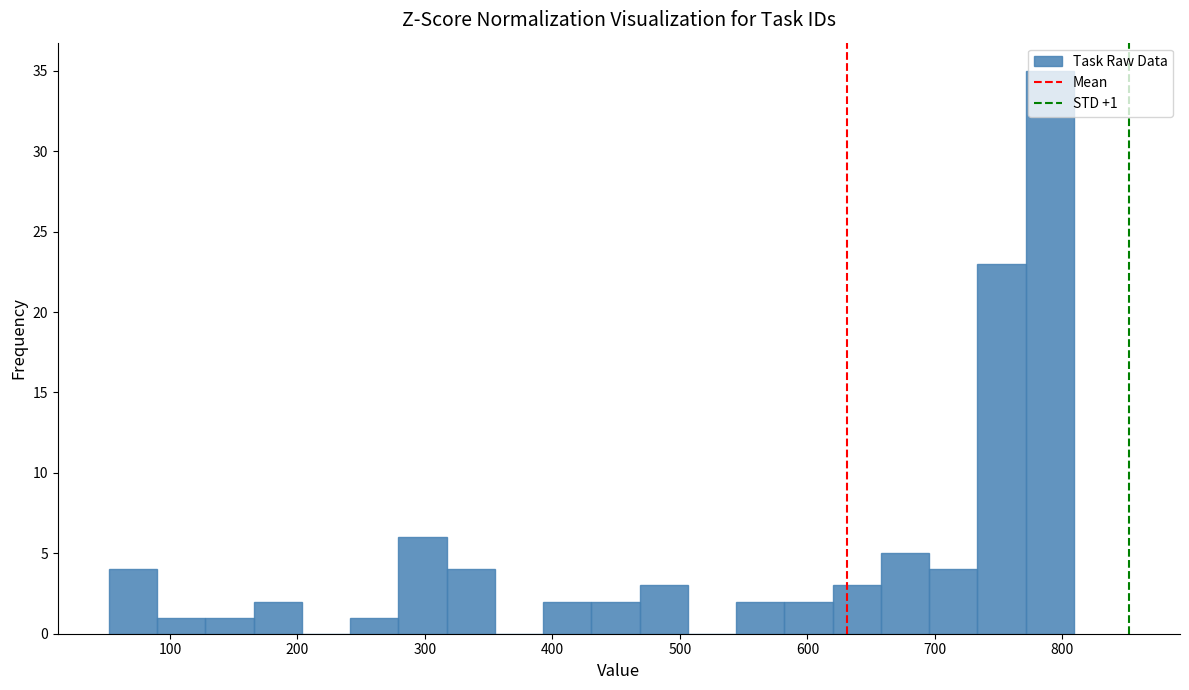

Read against the x-axis, roughly where is the centre of the tallest bar?

790